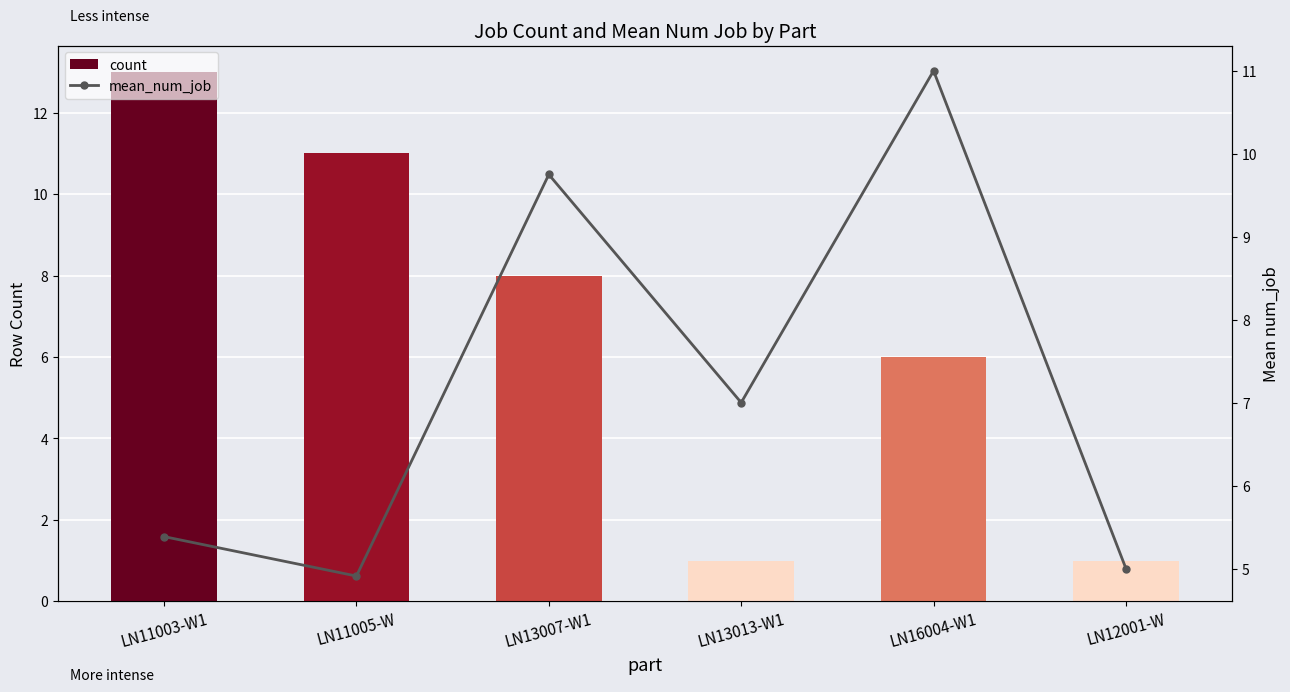

What is the approximate value of count at LN11005-W?

11